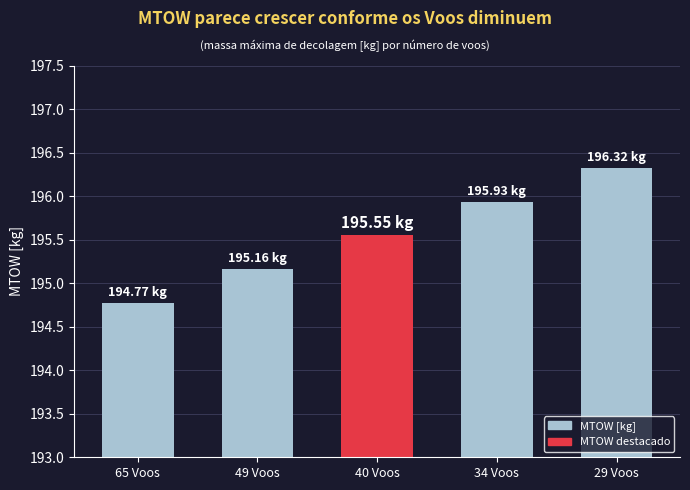

Where does the data first go above 195?

49 Voos